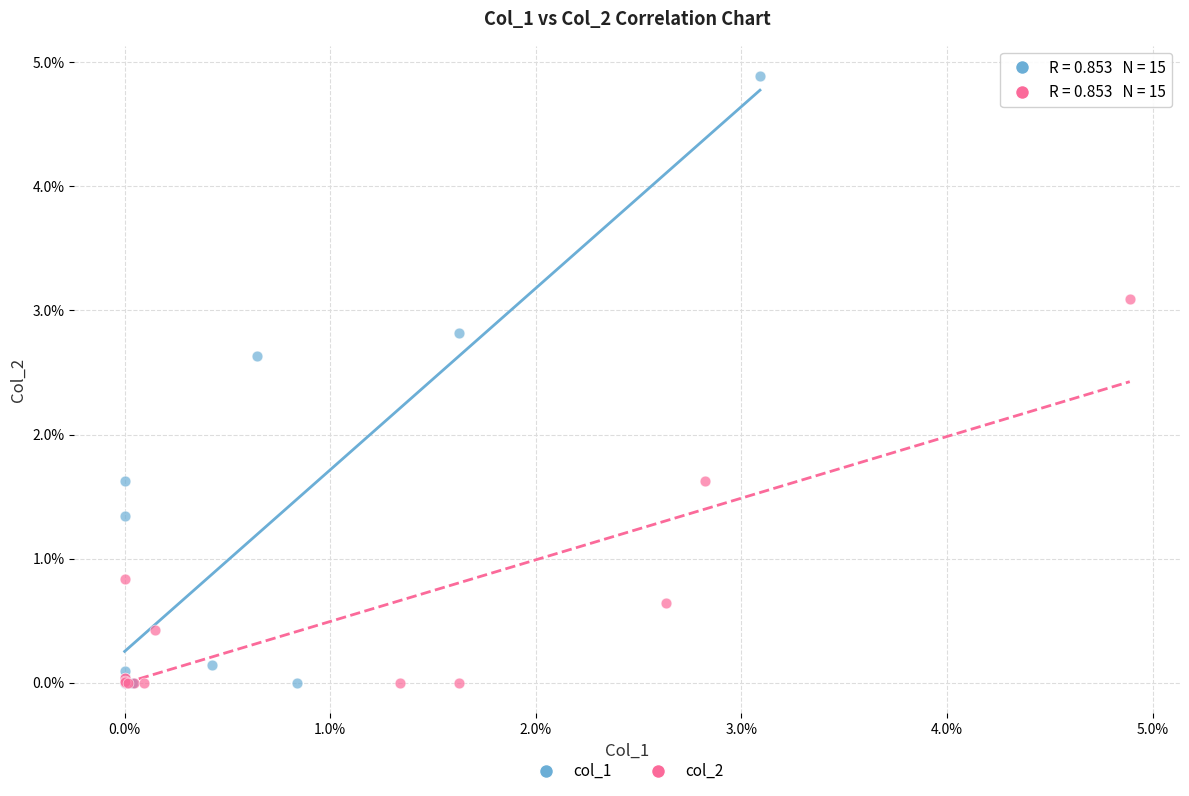

What are all the series names shown in the legend?

col_1, col_2